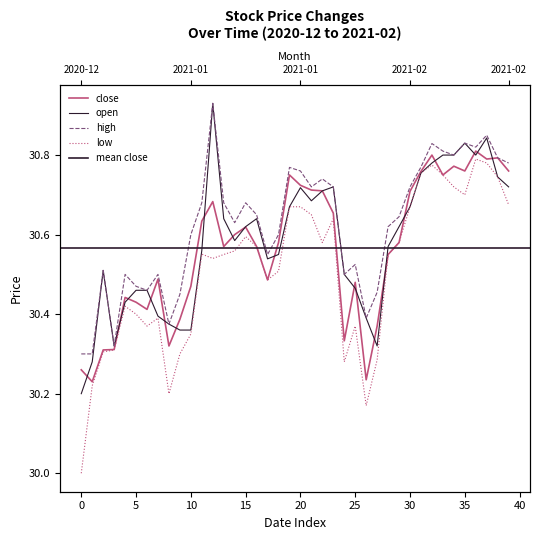

What value does the close series have at 26?

30.2